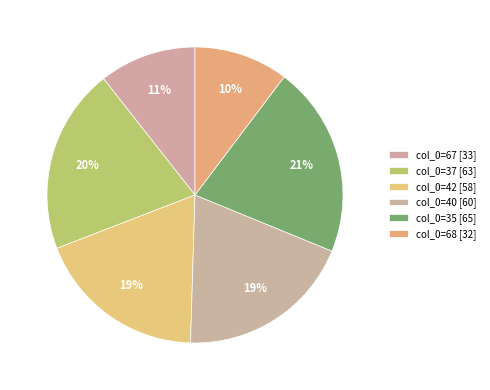

What percentage do col_0=40 and col_0=35 together represent?

40.2%